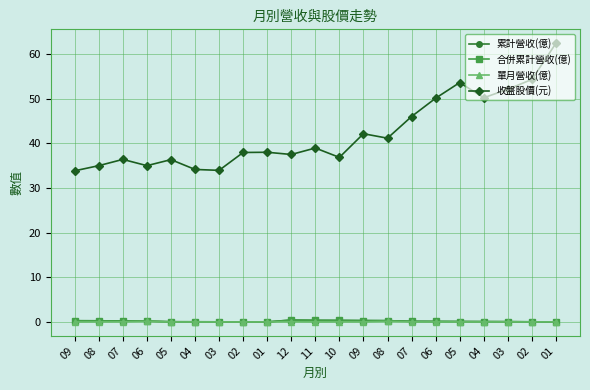

Is this an area chart (filled region under the line)?

No